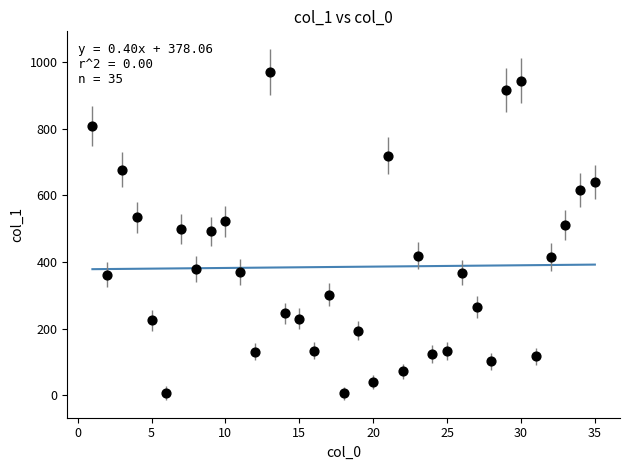

What is the range of X values (max minus min)?

34